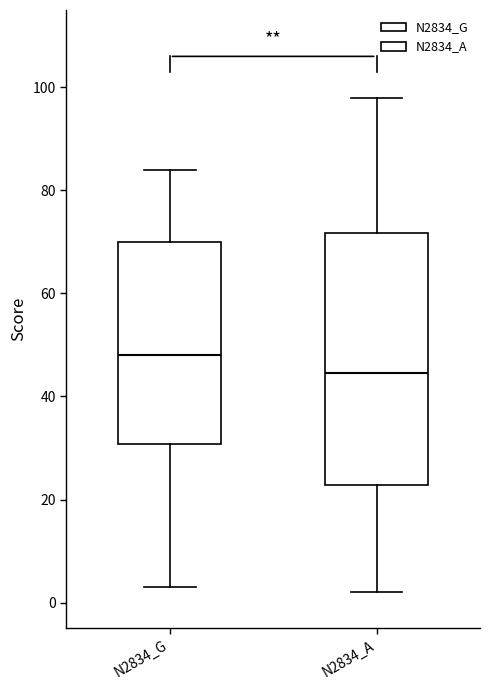

Reading left to right, read every box against the y-axis: the position of its median line, the range the box covers, and the ends of its whiskers. The values are not printed on the chart, so give them approximately, as read against the axis.

N2834_G: median 48, box 30 to 70, whiskers 4 to 84
N2834_A: median 44, box 22 to 72, whiskers 2 to 98